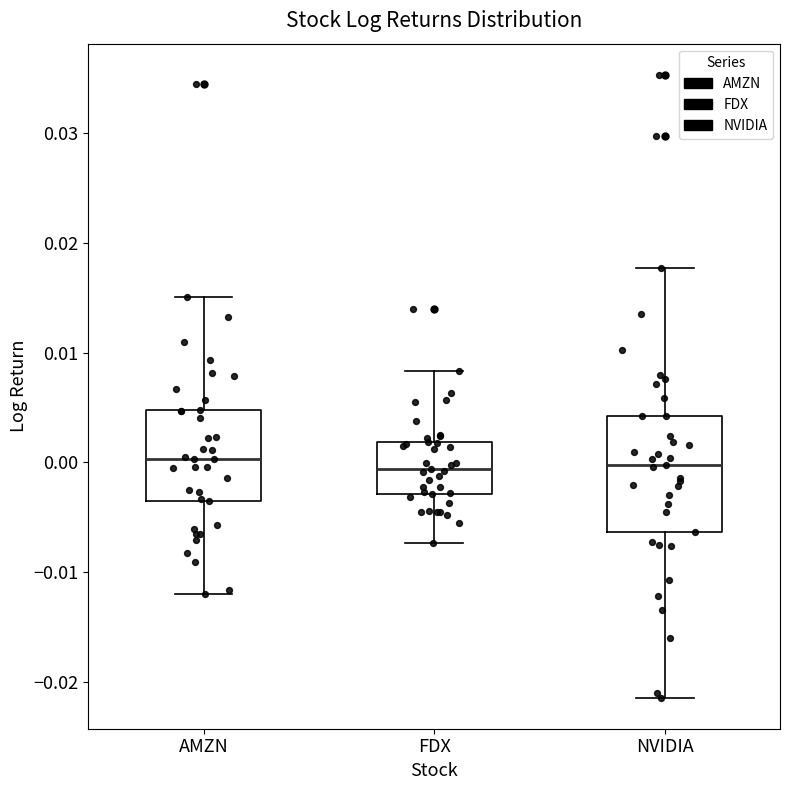

Where does the lower whisker of the box for AMZN end on the y-axis? The values are not printed on the chart, so give them approximately, as read against the axis.

-0.012